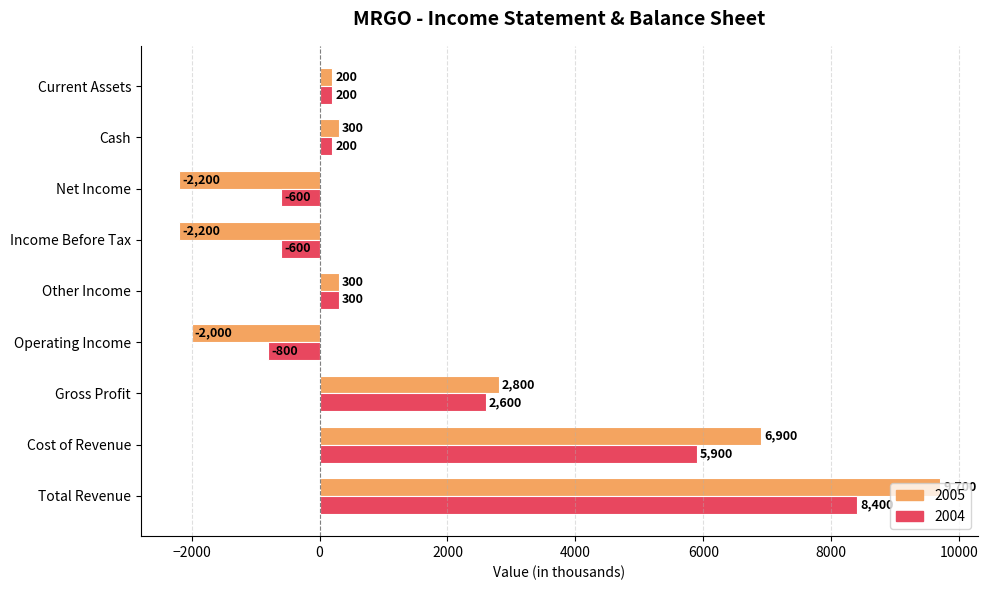

Rank the series by their average value, from highest to lowest.

2004, 2005